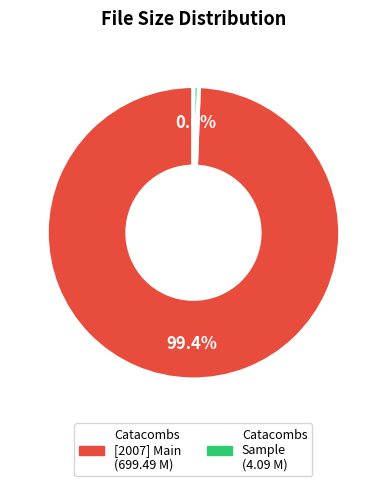

Is there any slice that represents more than half of the pie?

Yes